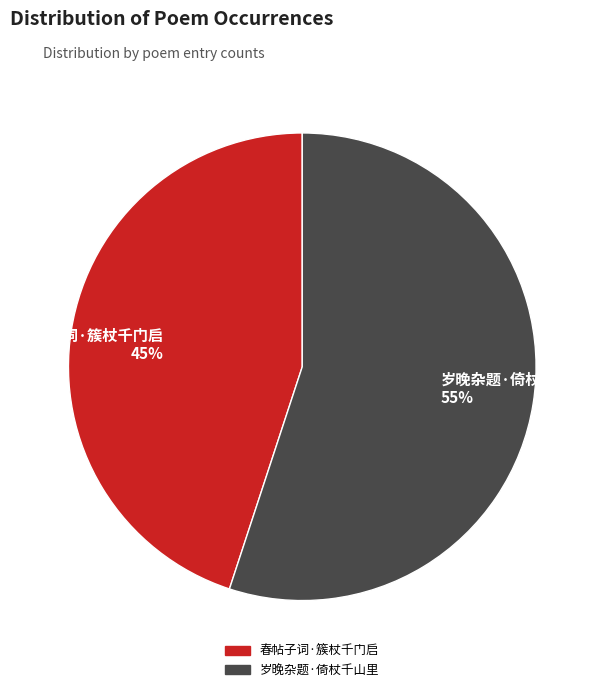

What is the largest slice in the pie chart?

岁晚杂题·倚杖千山里